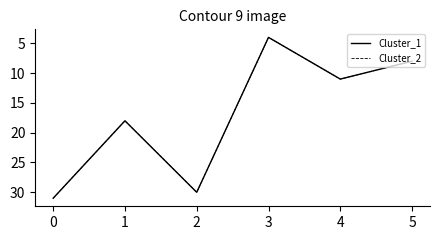

Is this an area chart (filled region under the line)?

No